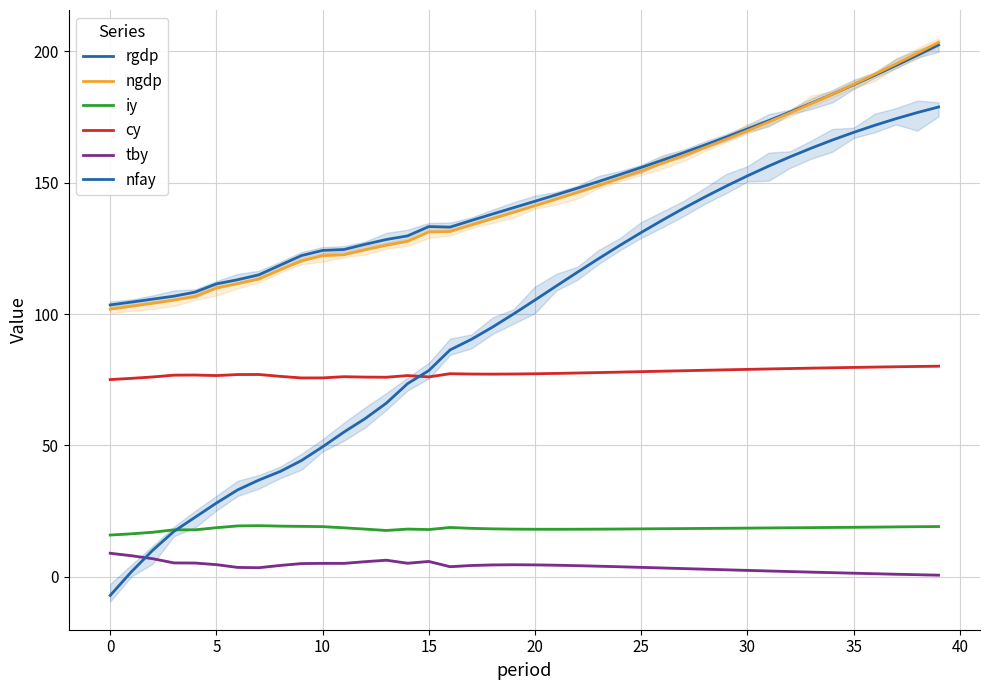

What is the sum of all cy values?

3105.3